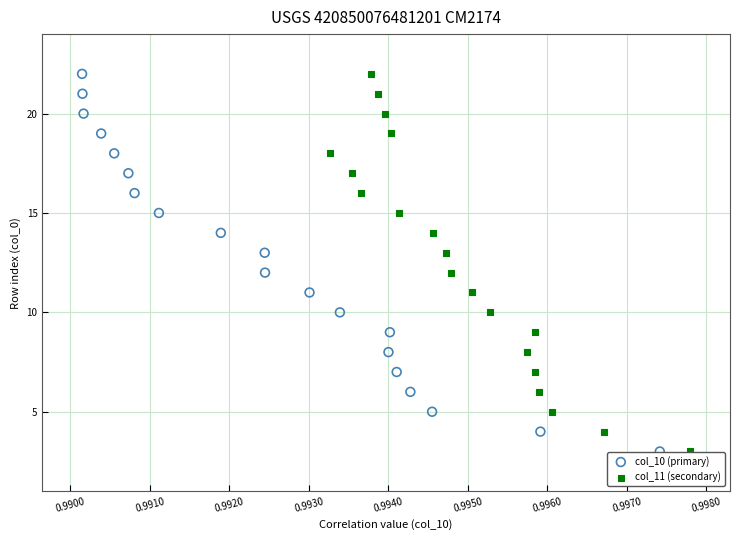

What are all the series names shown in the legend?

col_10 (primary), col_11 (secondary)